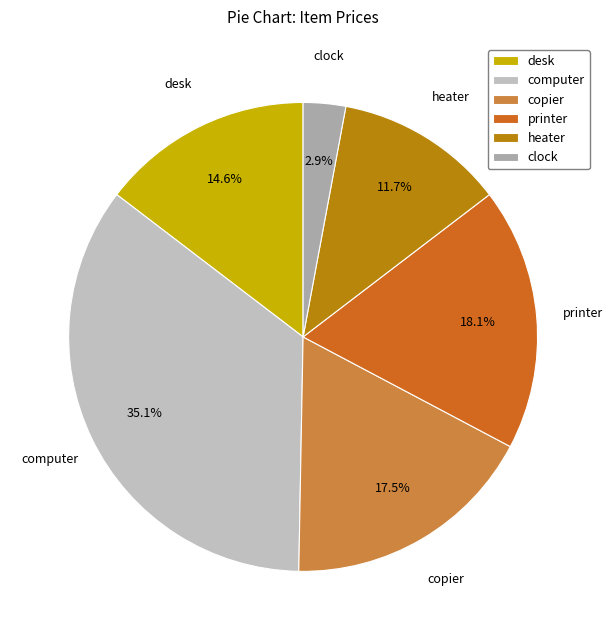

Is there any slice that represents more than half of the pie?

No